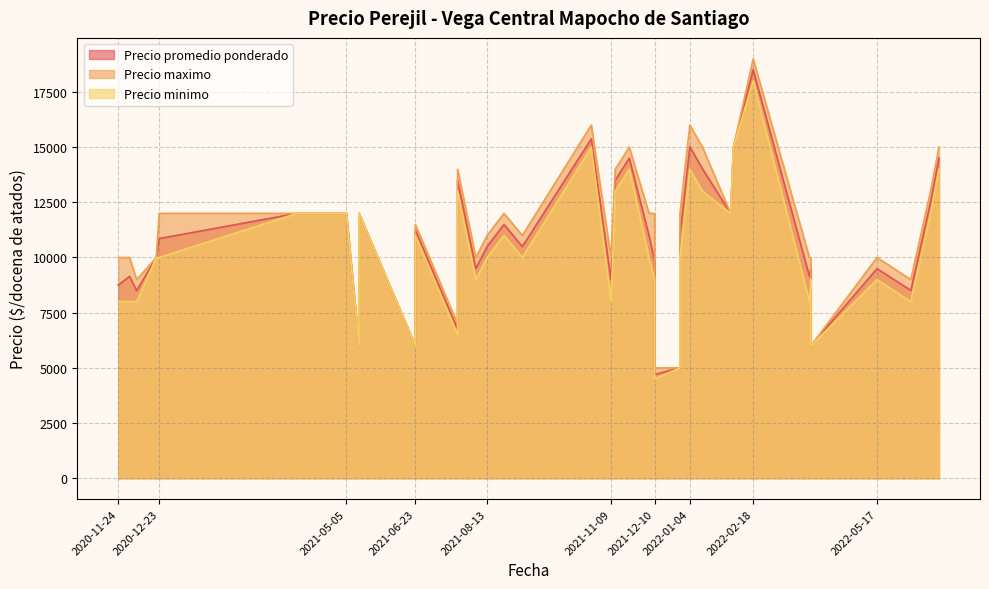

Reading right to left, list all the values displayed in this chart.

Precio promedio ponderado: 11250	6000	12000	15375	11000	15000	10496	9143	12000	14500	10000	9500	9143	12000	12000	10495	11495	13500	8750	12000	6000	10857	11000	5000	18508	9000	9500	6000	13500	6750	12500	12000	15016	9494	9834	4700	14016	8500	8508	14500
Precio maximo: 11500	6000	12000	16000	12000	15000	11000	10000	12000	15000	10000	10000	10000	12000	12000	11000	12000	14000	10000	12000	6000	12000	12000	5000	19000	10000	10000	6000	14000	7000	13000	12000	16000	10000	12000	5000	15000	9000	9000	15000
Precio minimo: 11000	6000	12000	15000	10000	15000	10000	8000	12000	14000	10000	9000	8000	12000	12000	10000	11000	13000	8000	12000	6000	10000	10000	5000	18000	8000	9000	6000	13000	6500	12000	12000	14000	9000	9000	4500	13000	8000	8000	14000